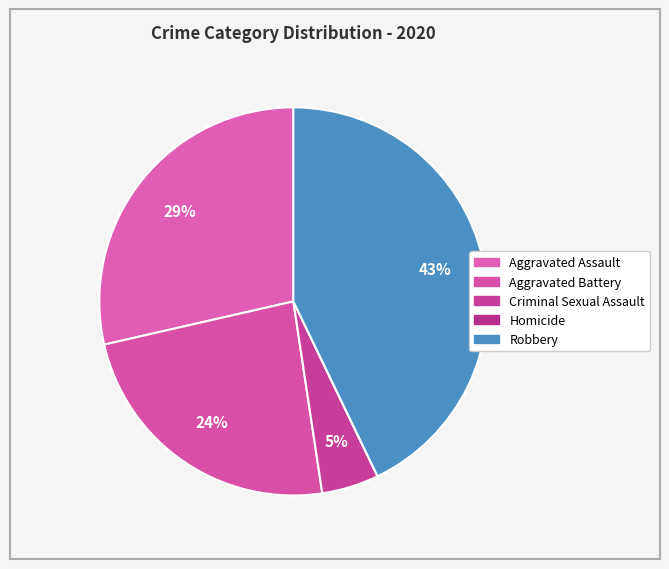

Count the number of slices in the pie.

5